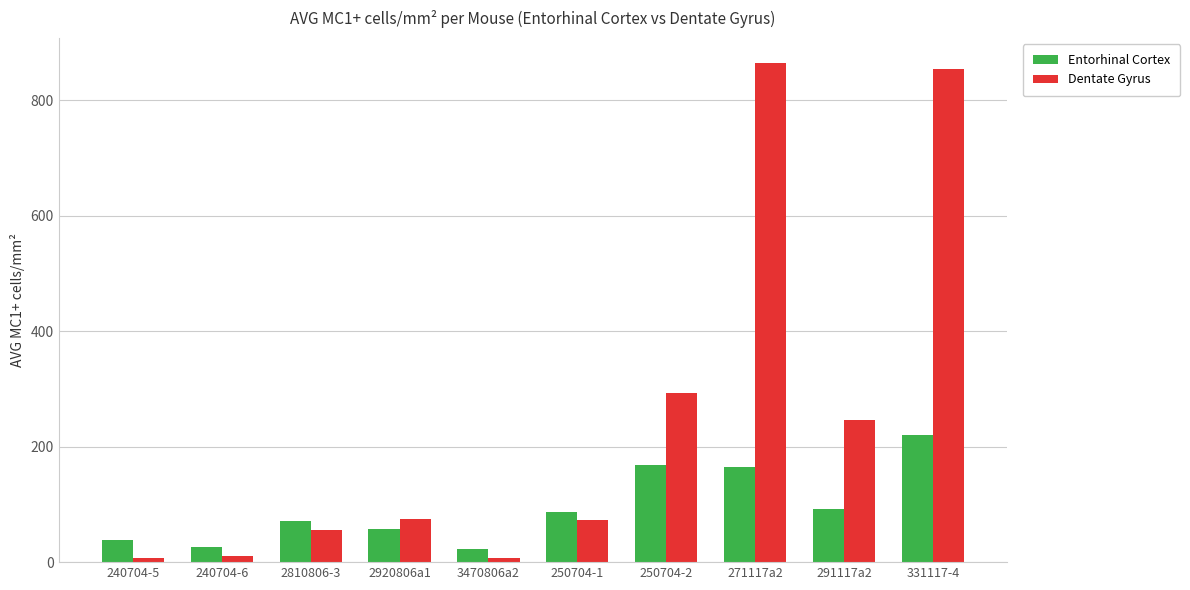

At which label does Entorhinal Cortex first exceed 86?

250704-1